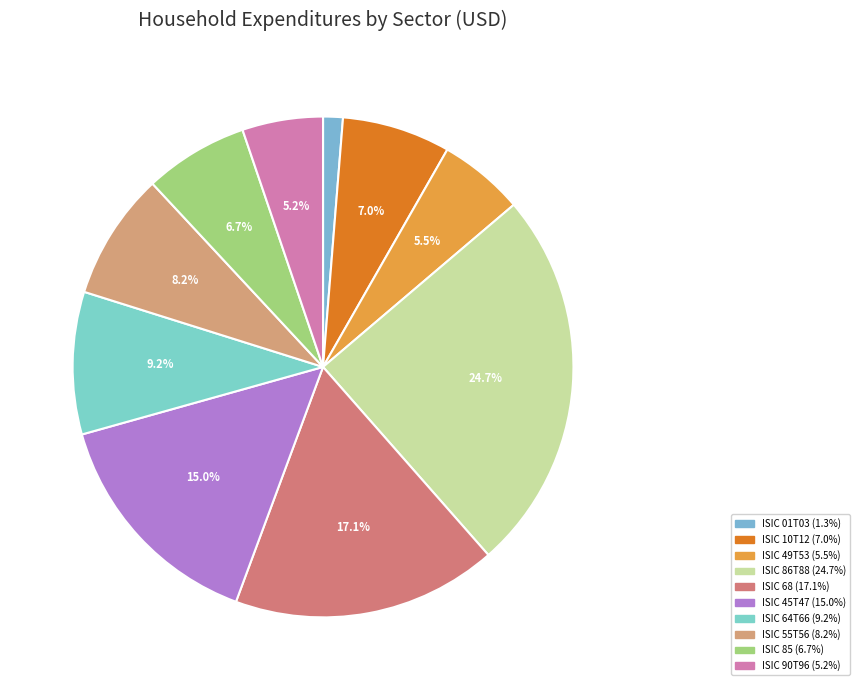

True or false: ISIC 68 accounts for 17% of the total.

True